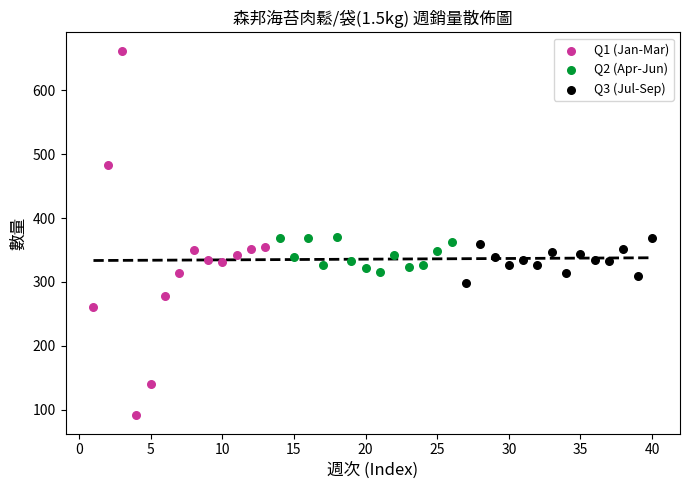

Which series contains the highest Y value?

Q1 (Jan-Mar)